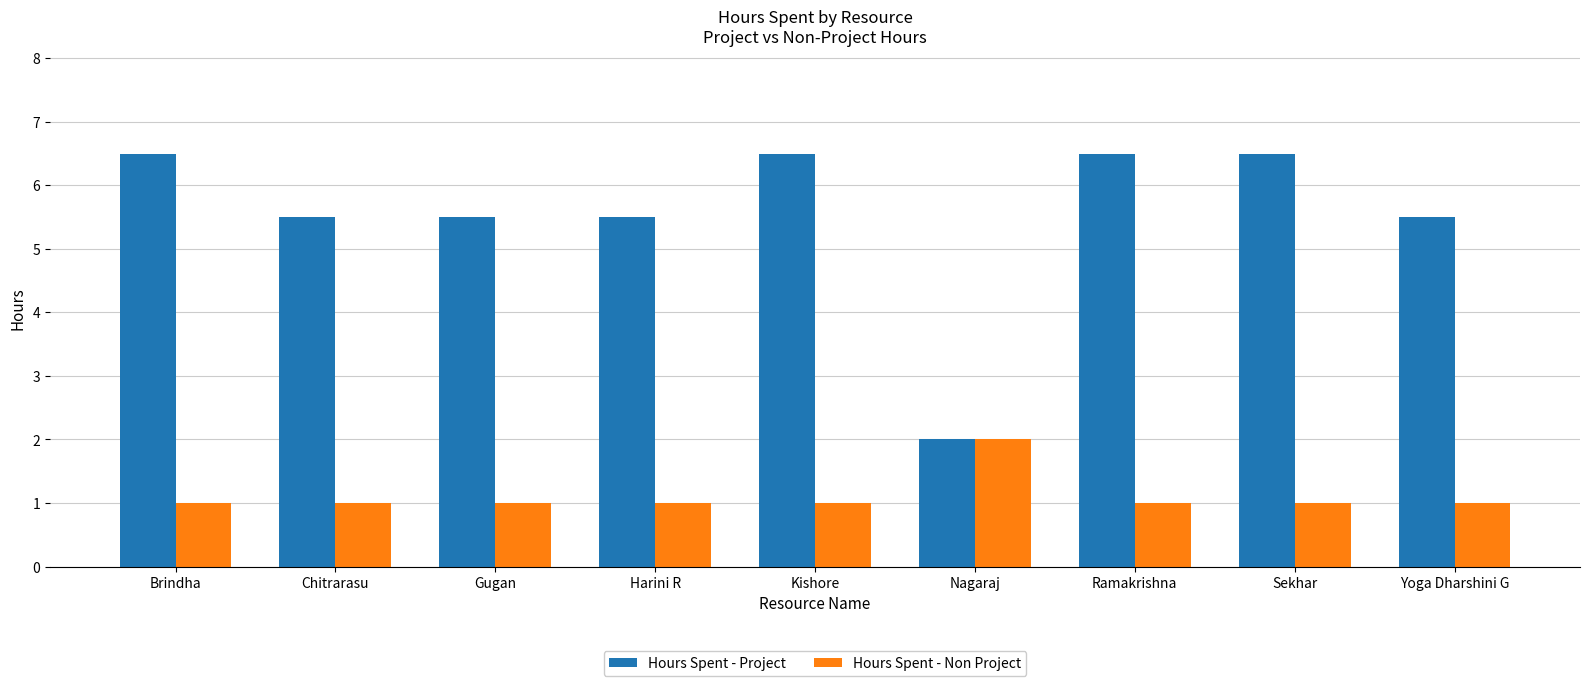

What is the difference between the highest and lowest values at Kishore?

5.5